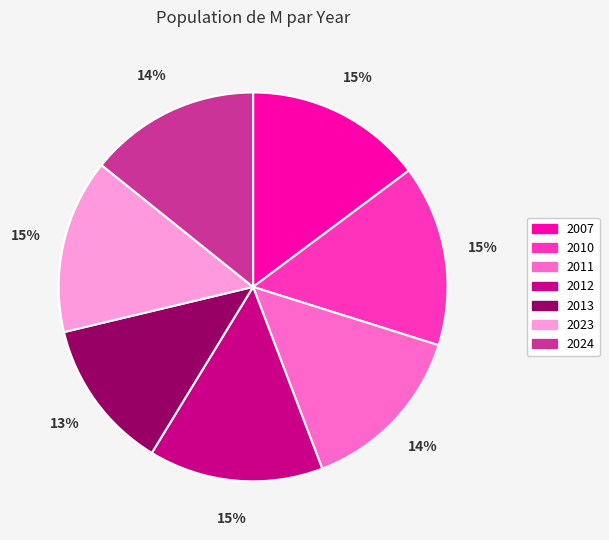

True or false: 2023 accounts for 15% of the total.

True